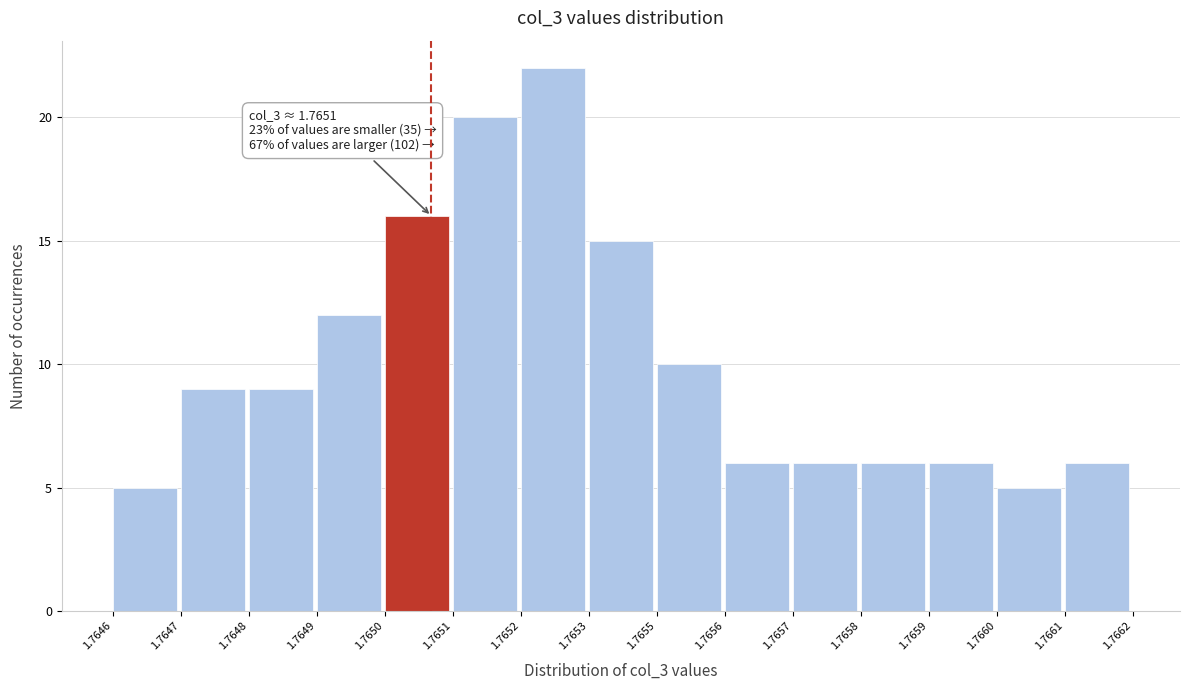

Reading right to left, what are all the values shown in this chart?

1.7661=6	1.7660=5	1.7659=6	1.7658=6	1.7657=6	1.7656=6	1.7655=10	1.7653=15	1.7652=22	1.7651=20	1.7650=16	1.7649=12	1.7648=9	1.7647=9	1.7646=5